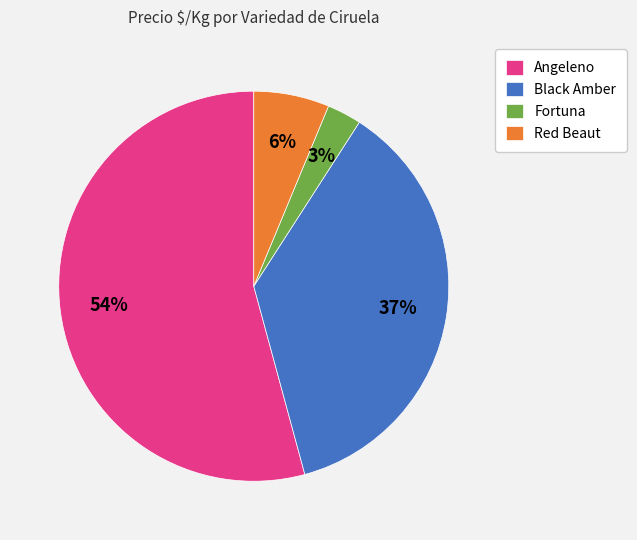

Do Red Beaut and Fortuna together represent more than half of the pie?

No